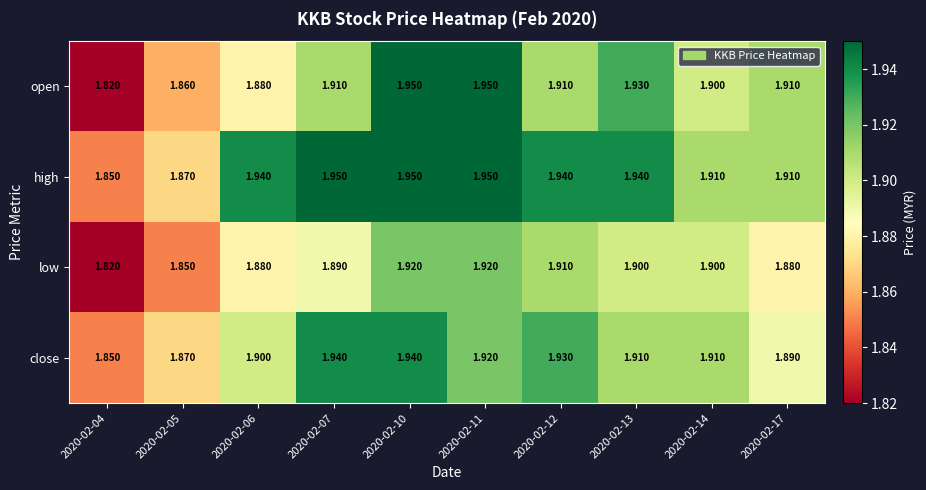

Is the value of open at 2020-02-05 greater than the value of close at 2020-02-05?

No